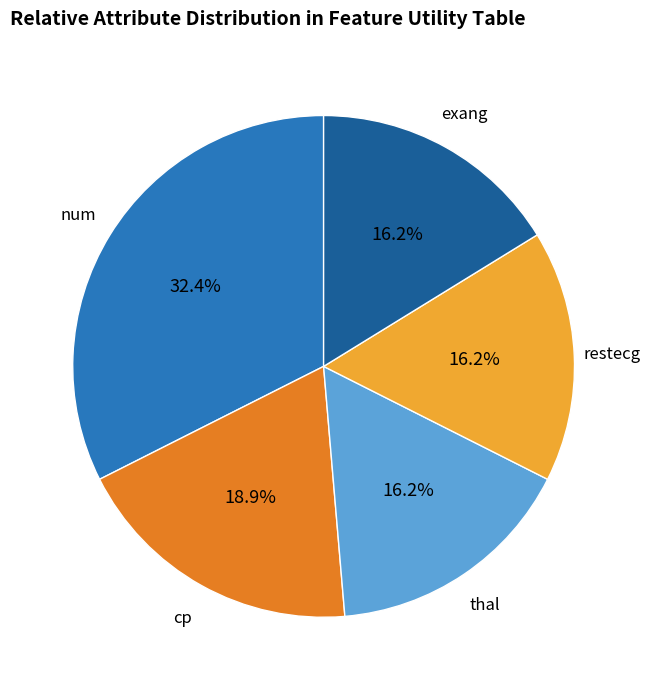

How many slices are in this pie chart?

5